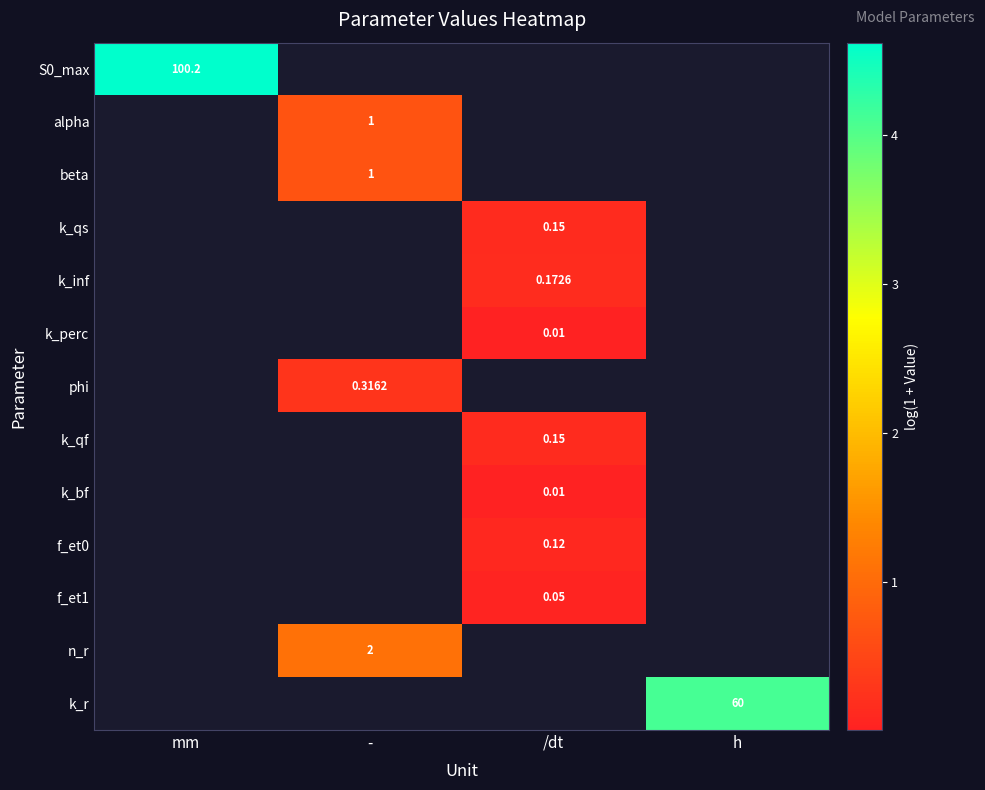

Is the value of k_r at h greater than the value of k_inf at /dt?

Yes